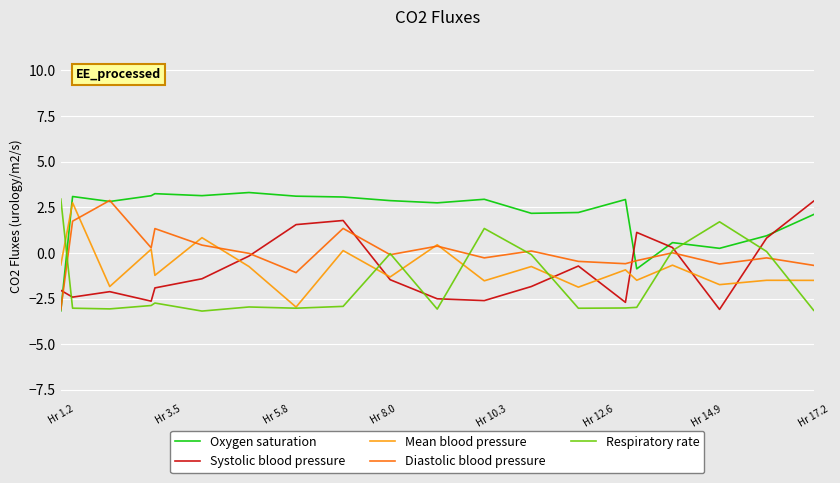

True or false: Oxygen saturation has more than 0 points higher than both neighbors.

True